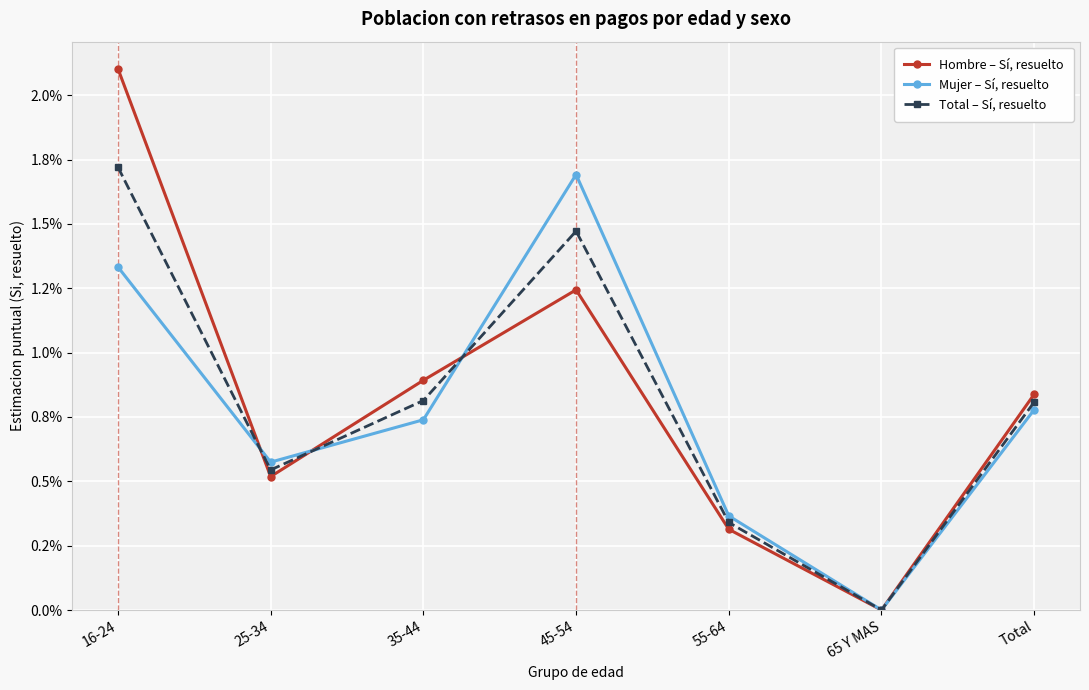

What are all the series names shown in the legend?

Hombre – Sí, resuelto, Mujer – Sí, resuelto, Total – Sí, resuelto